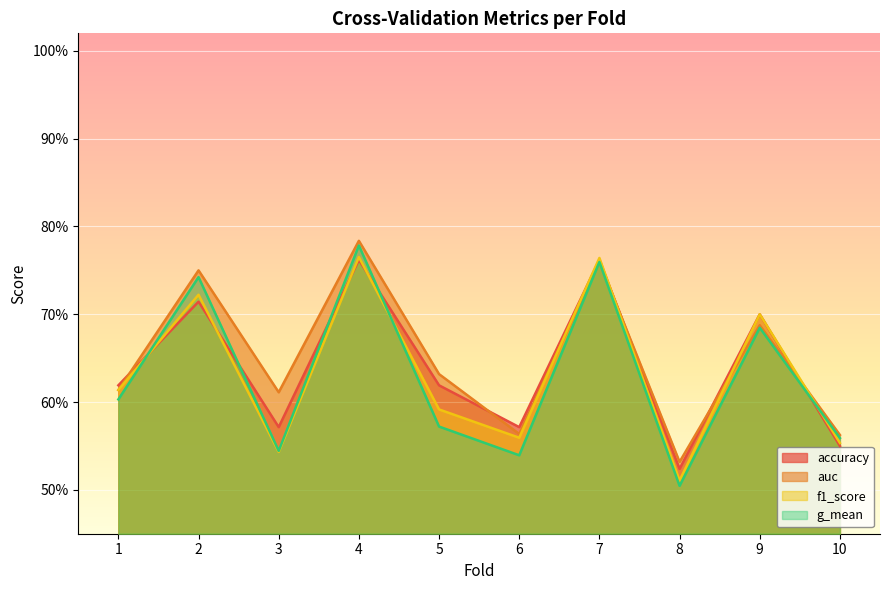

What is the difference between the maximum and minimum values in the auc series?

0.3